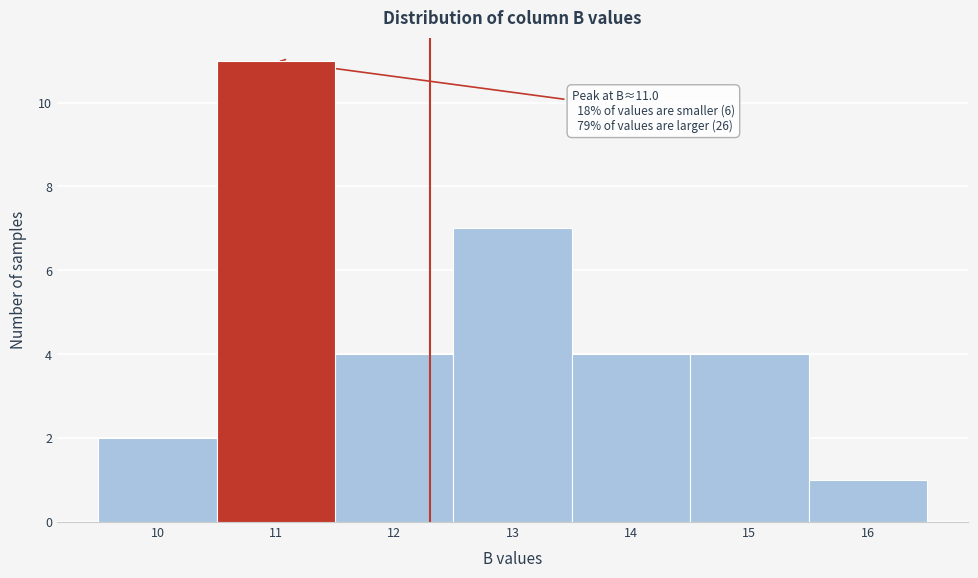

Over which range of the x-axis is the bar tallest?

10.5 to 11.5